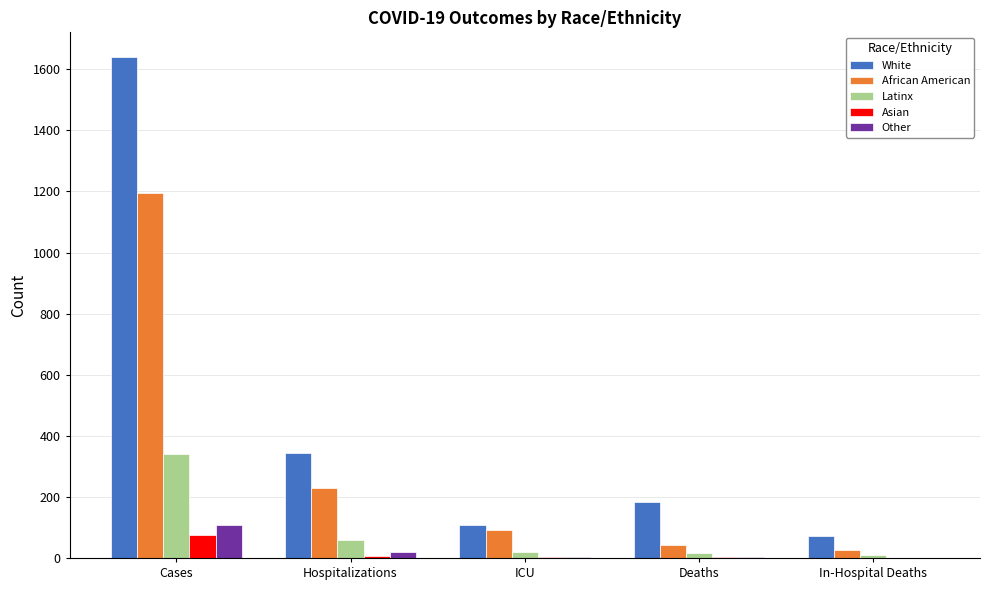

True or false: Asian has a value of 8 at Hospitalizations.

True